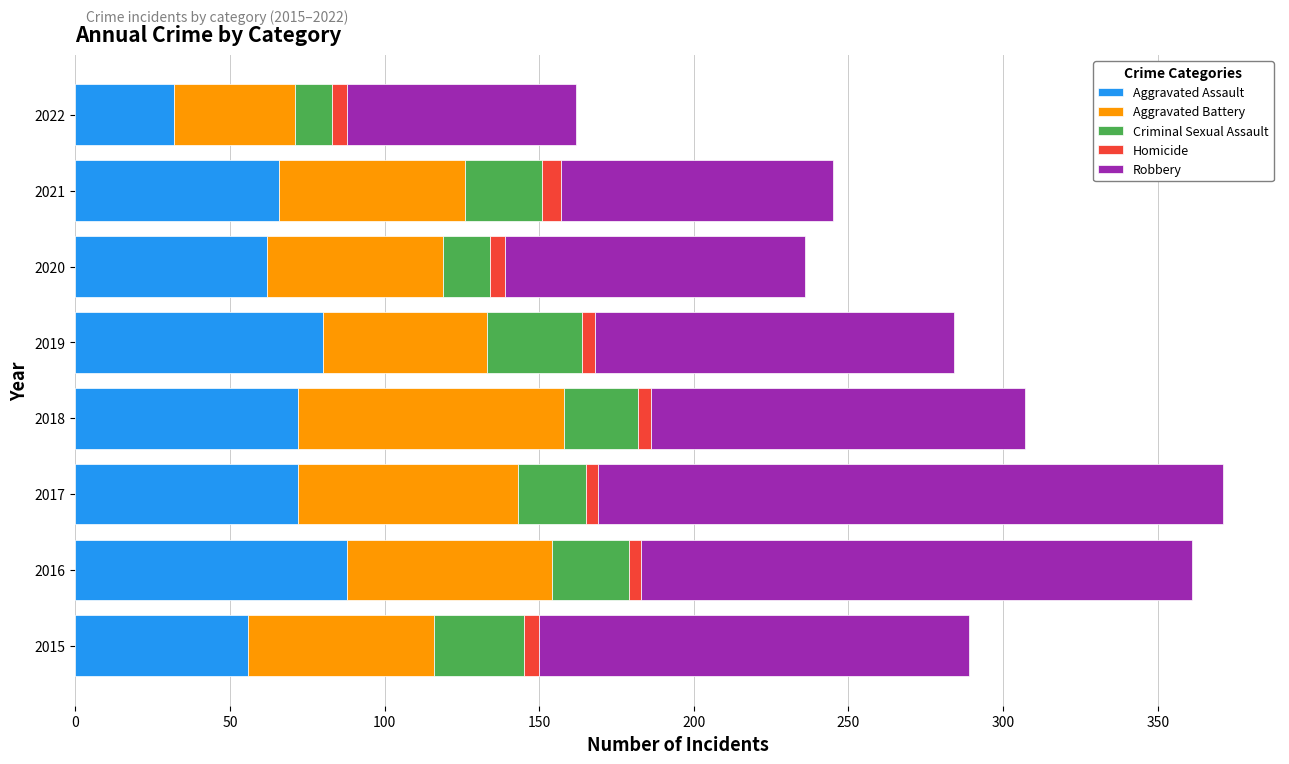

What is the sum of all Aggravated Assault values?

528